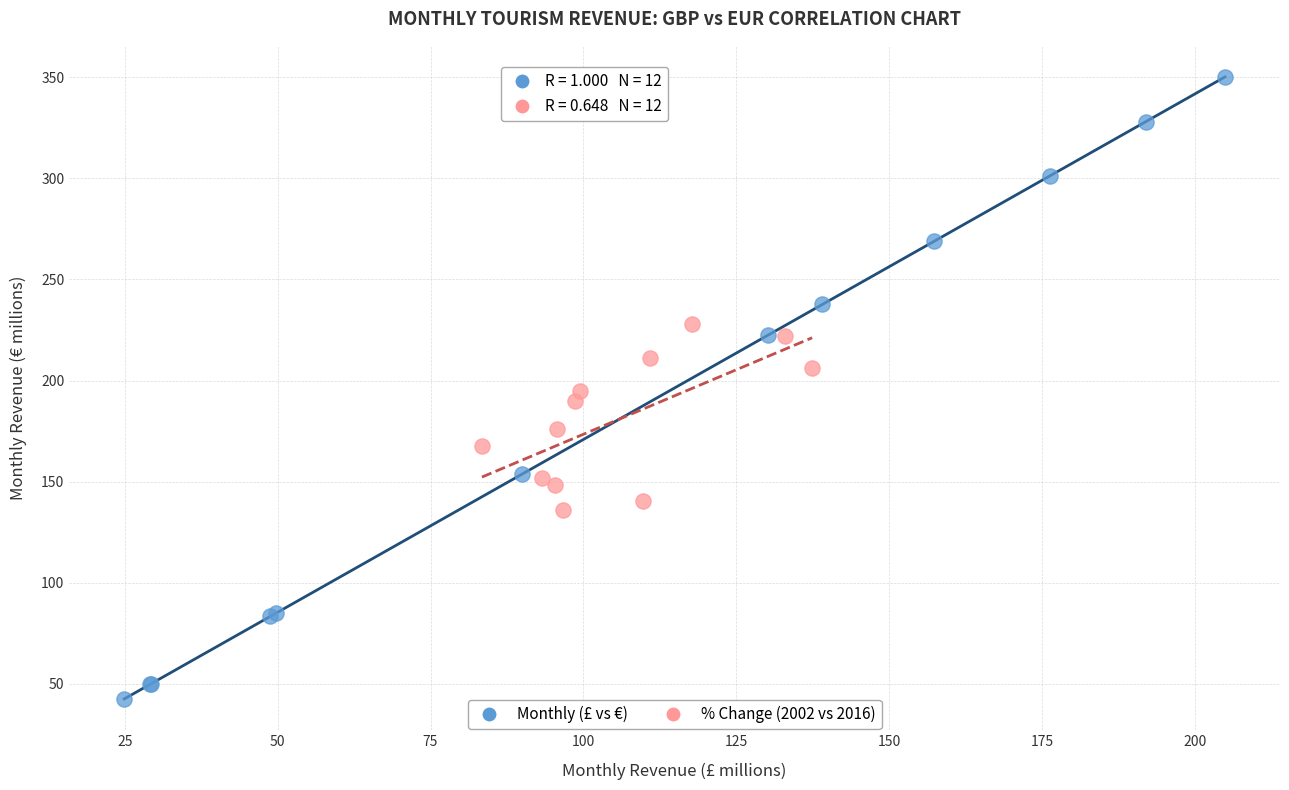

Which series reaches the minimum Y coordinate?

Monthly (£ vs €)